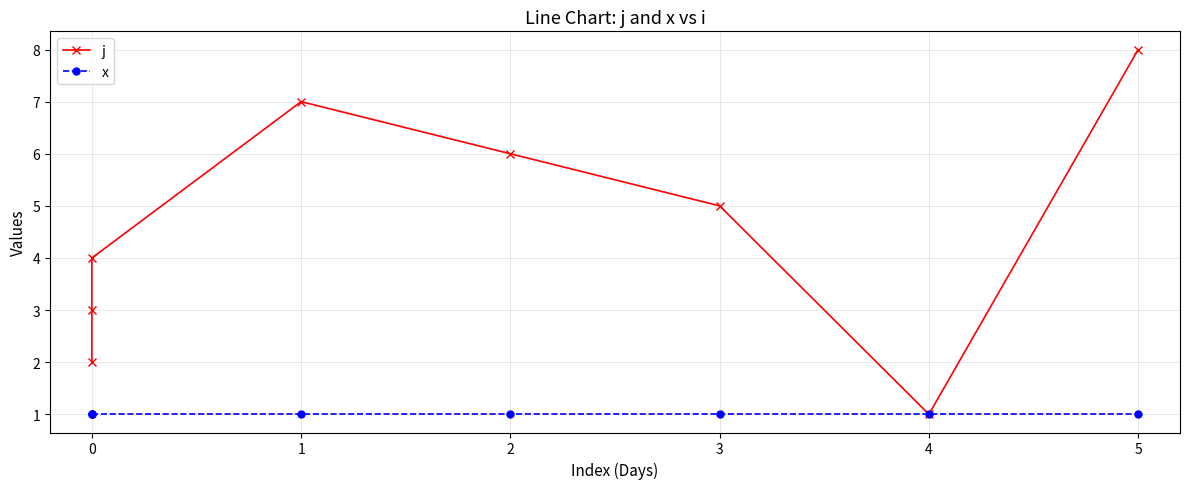

What is the average value of the j series?

4